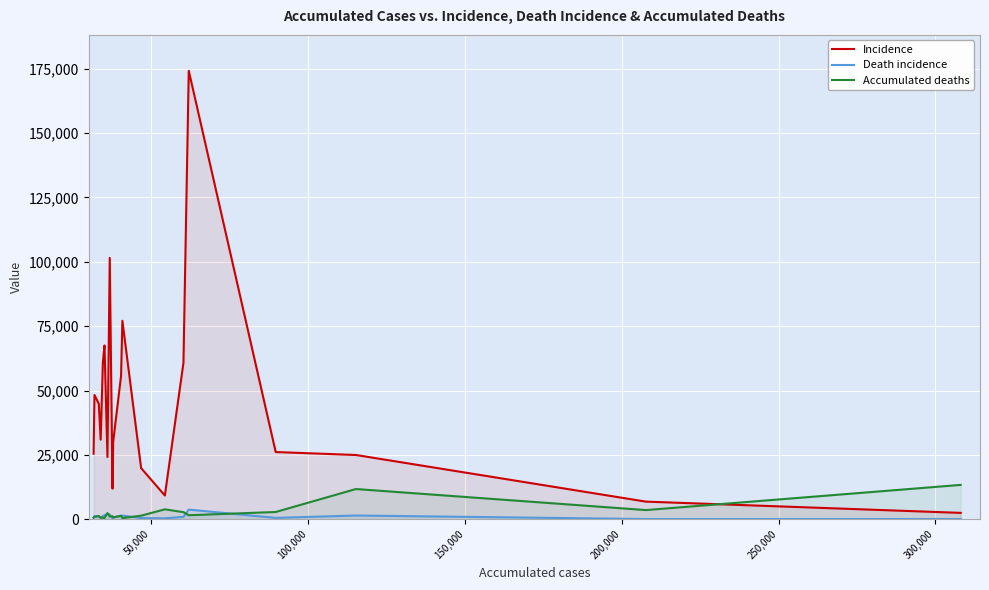

Which series has the widest spread of values?

Incidence